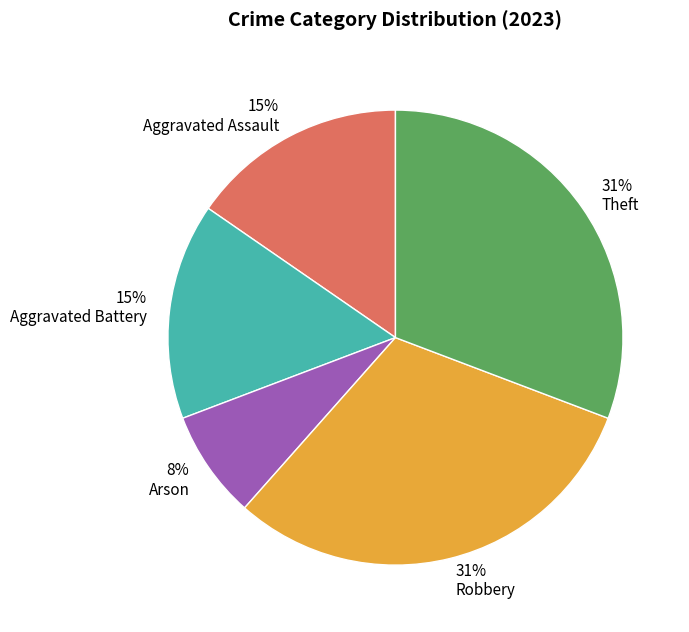

To the nearest percent, what portion does Aggravated Assault represent?

15%